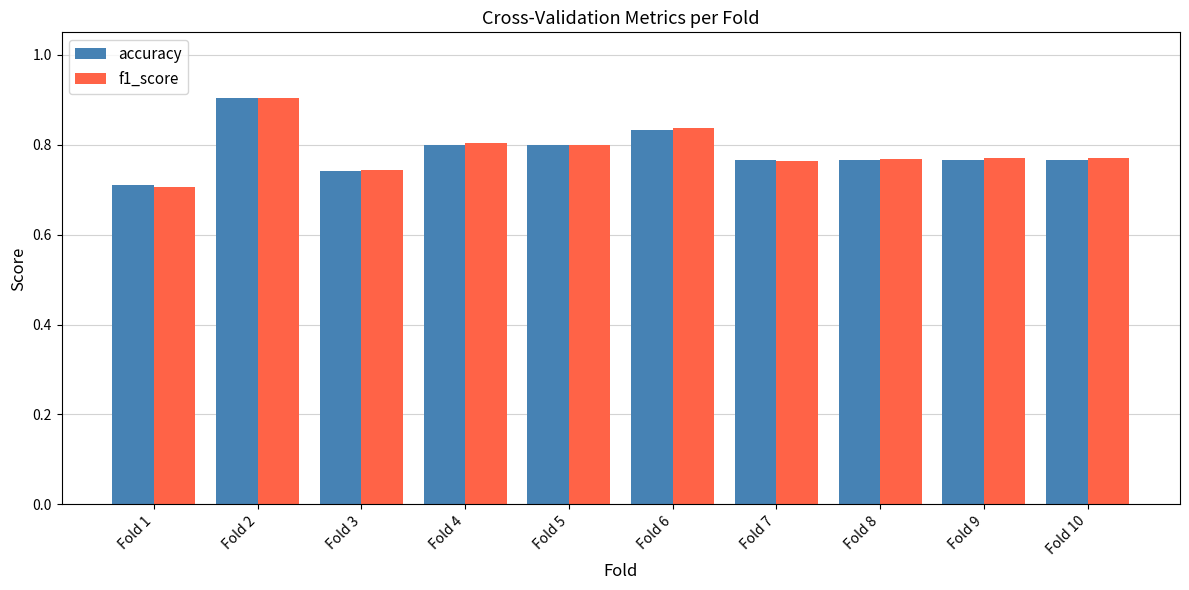

Which category has the lowest value across all series?

Fold 1